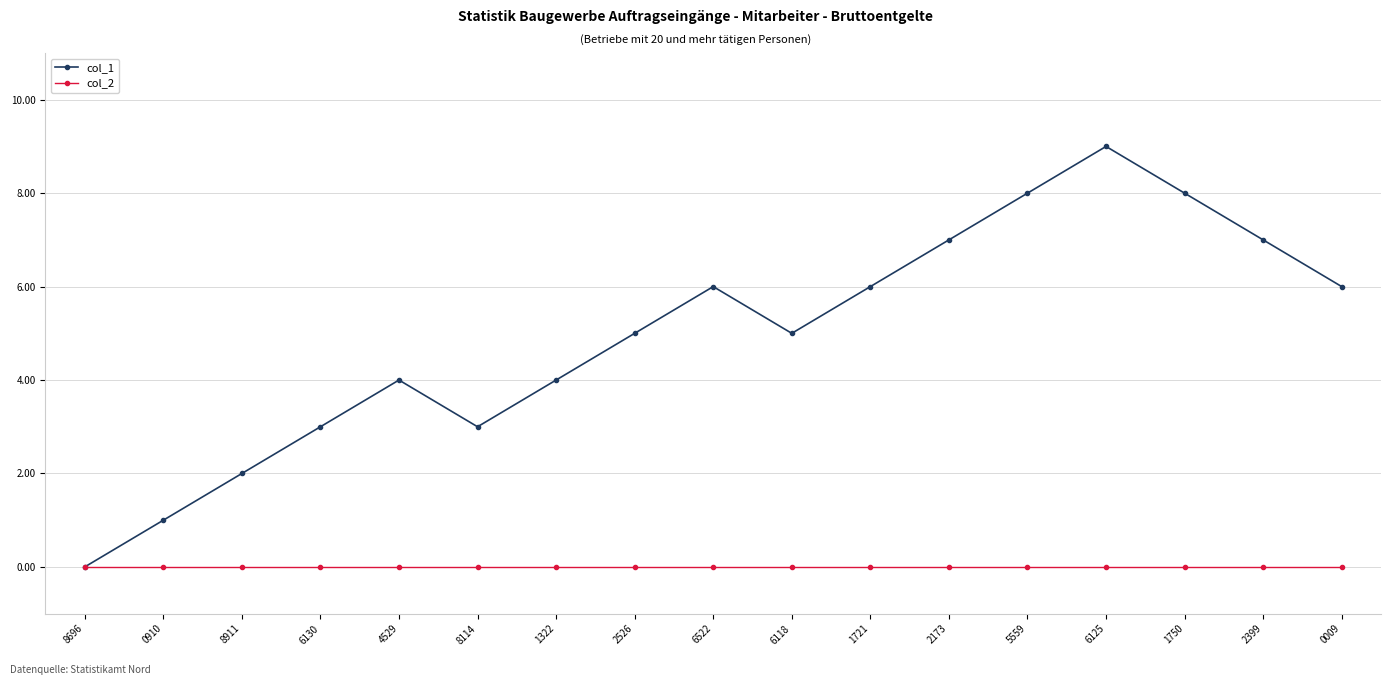

The col_2 series shows 0 at 1322. True or false?

True